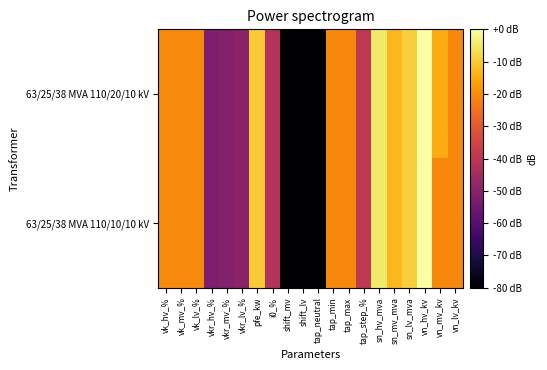

Which has a higher value, vn_mv_kv or vkr_mv_%?

vn_mv_kv